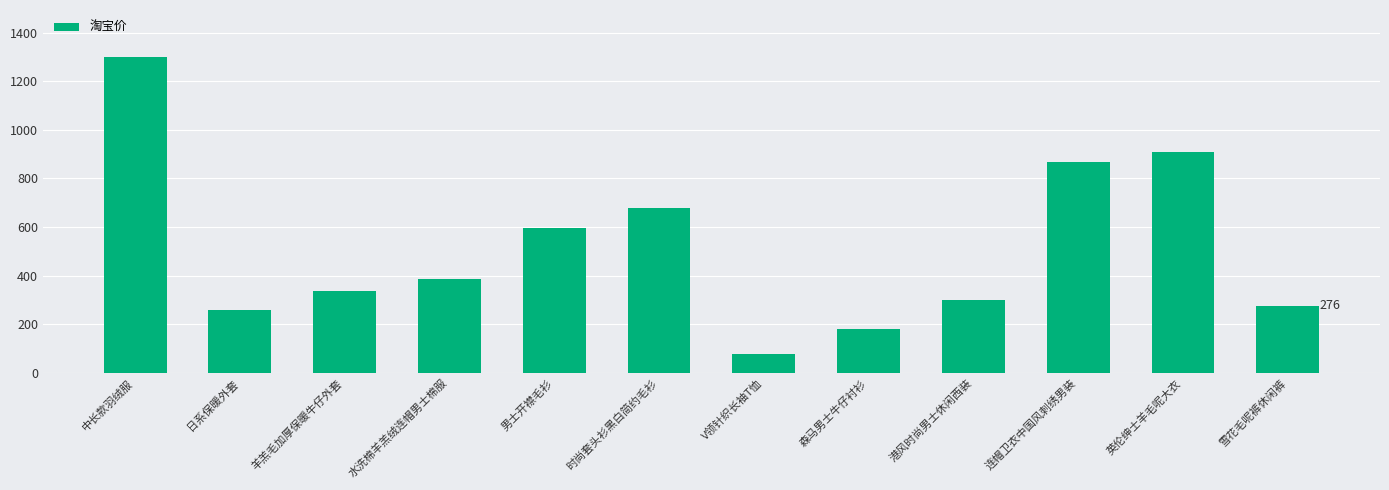

How many bars are there in total?

12